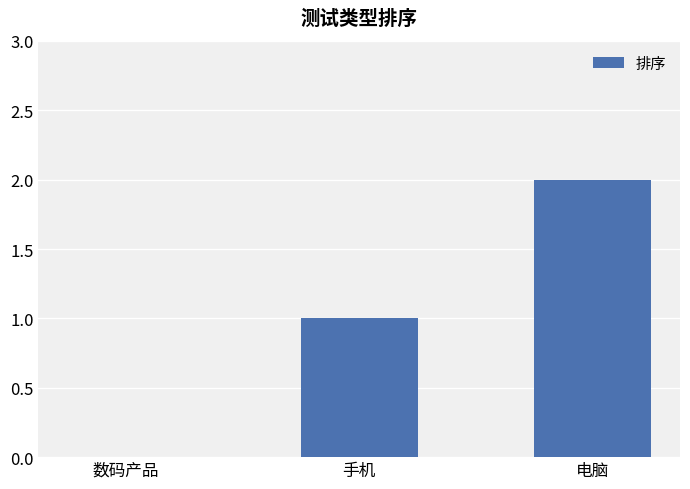

What is the change in value from 数码产品 to 手机?

+1